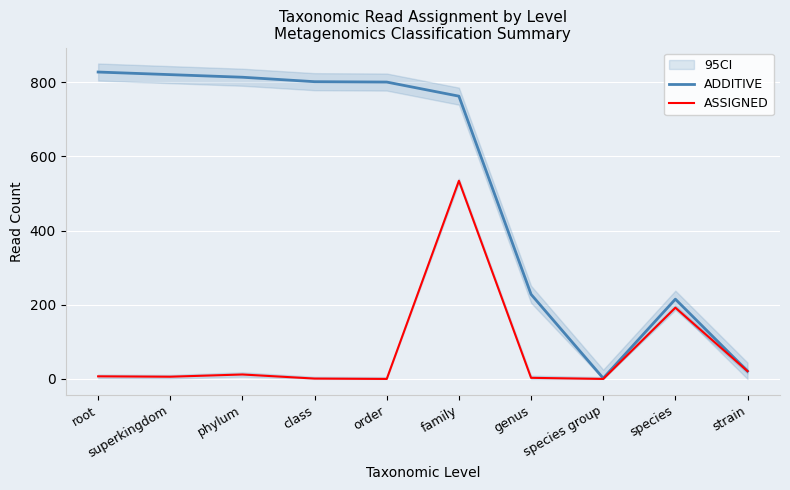

The value of ADDITIVE at strain is 21. True or false?

True